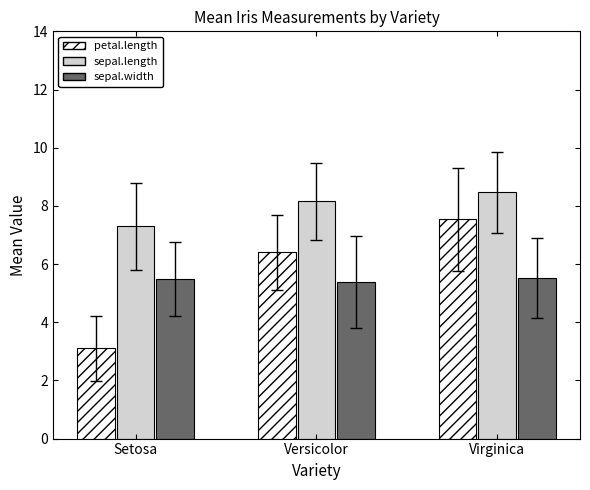

Rank the series at Setosa from highest to lowest value.

sepal.length, sepal.width, petal.length